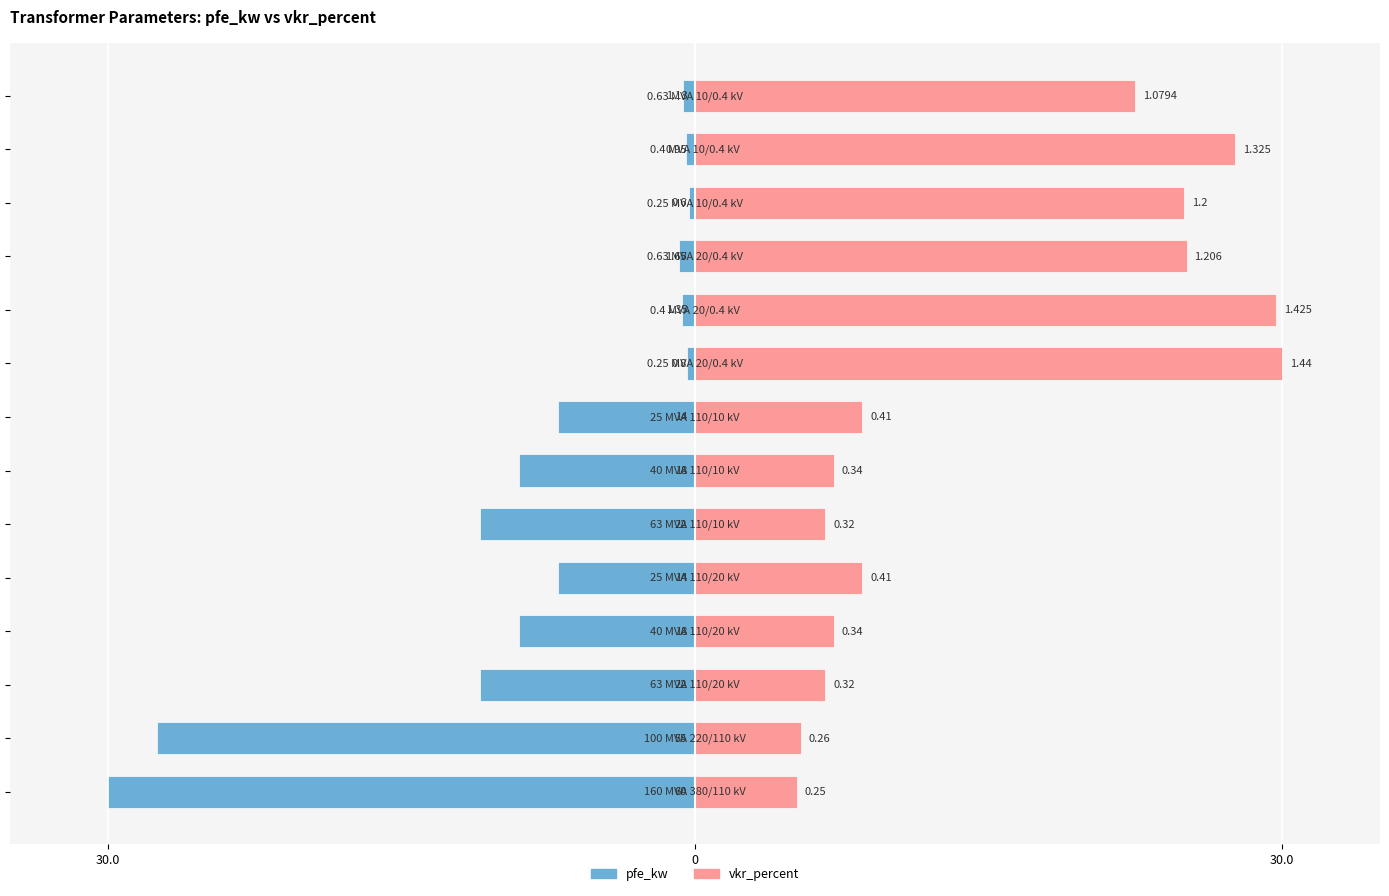

What is the difference between the highest and lowest values at 5?

17.7